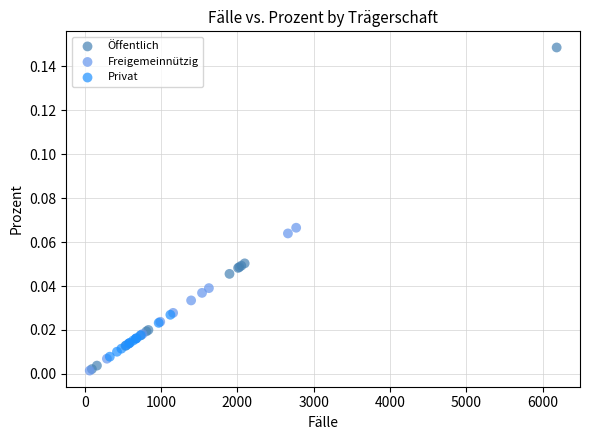

What are all the series names shown in the legend?

Öffentlich, Freigemeinnützig, Privat